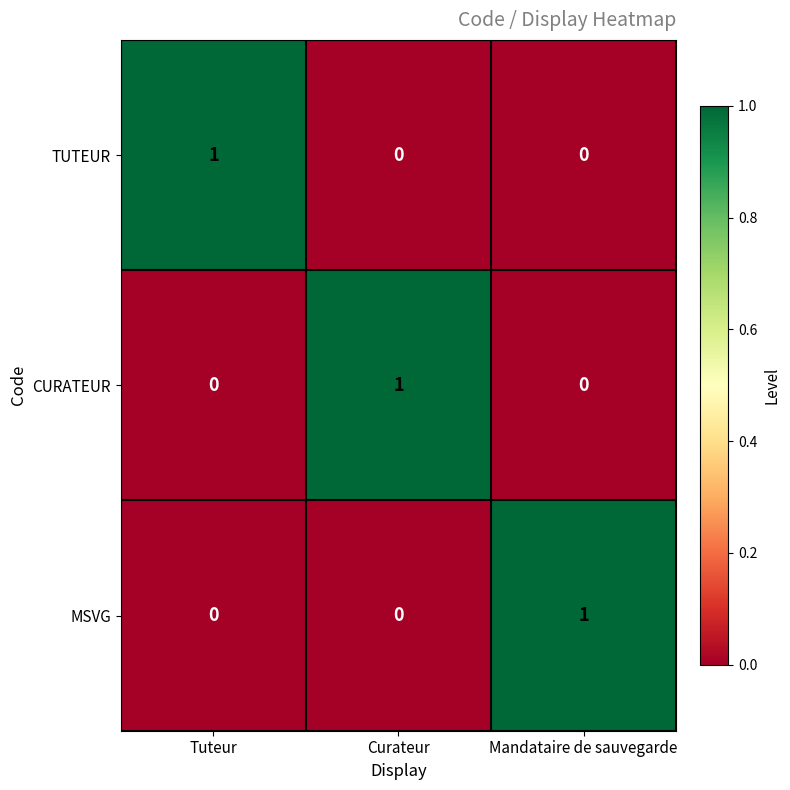

Count the number of categories in the chart.

3